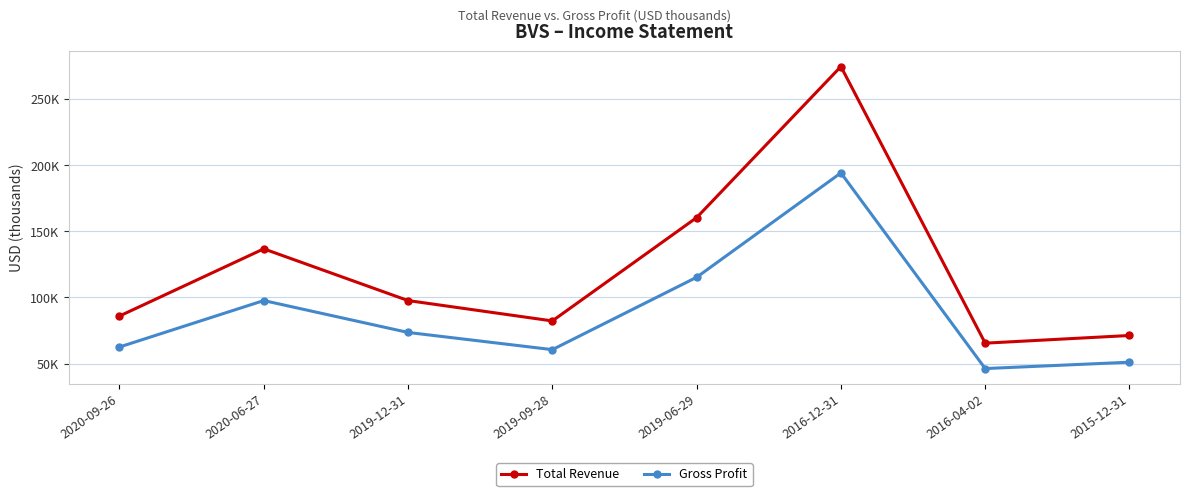

True or false: Total Revenue and Gross Profit cross at least once.

False